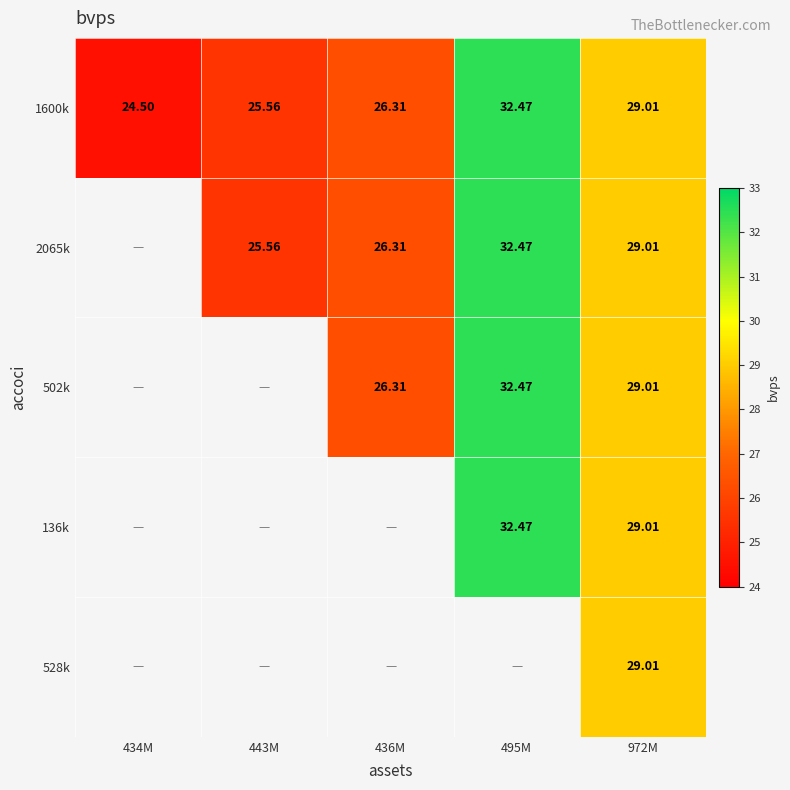

What is the difference between the 2065k values at 495M and 972M?

3.5